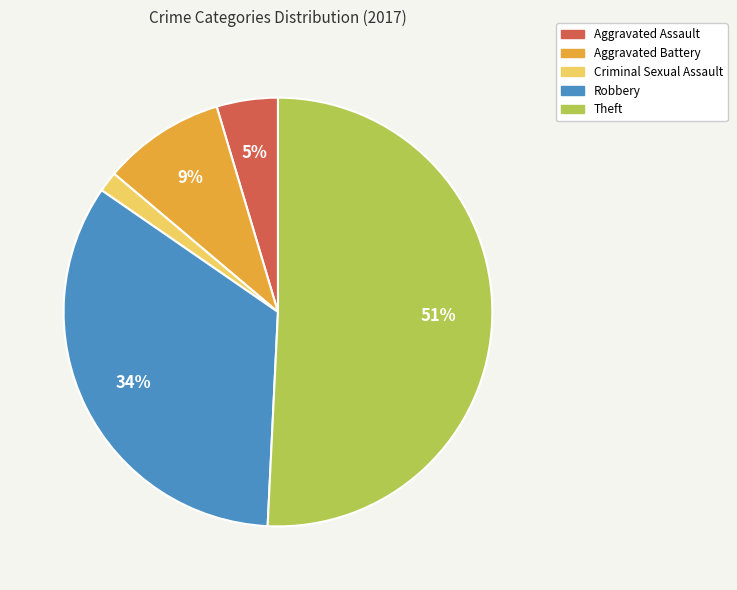

Is it true that Aggravated Battery is 18% of the pie?

False